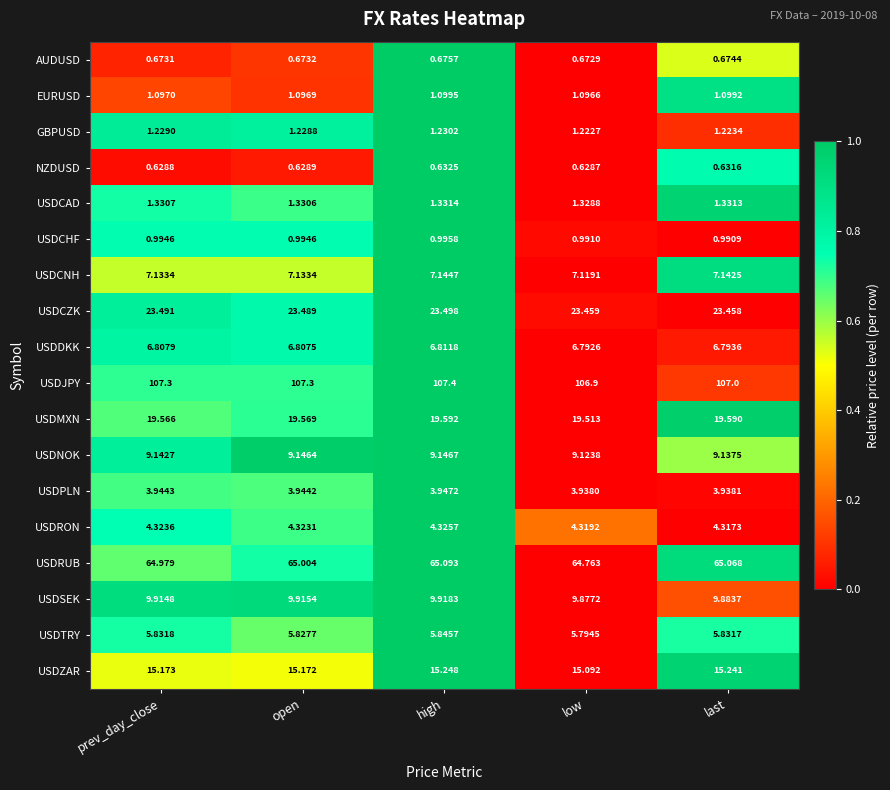

Is the value of EURUSD at open greater than the value of USDNOK at high?

No